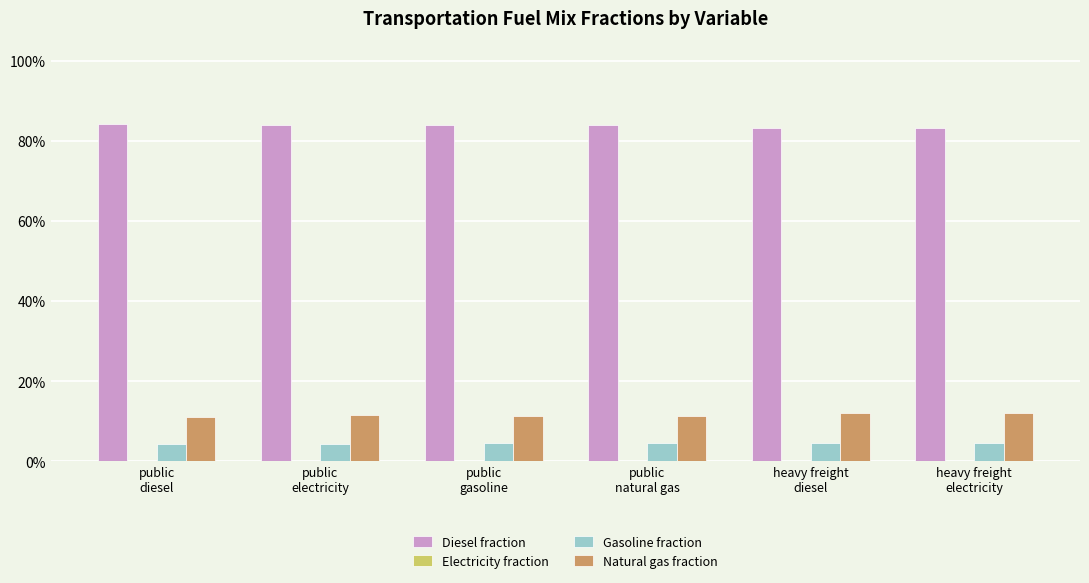

What is the label of the 3rd bar from the left?

public
gasoline